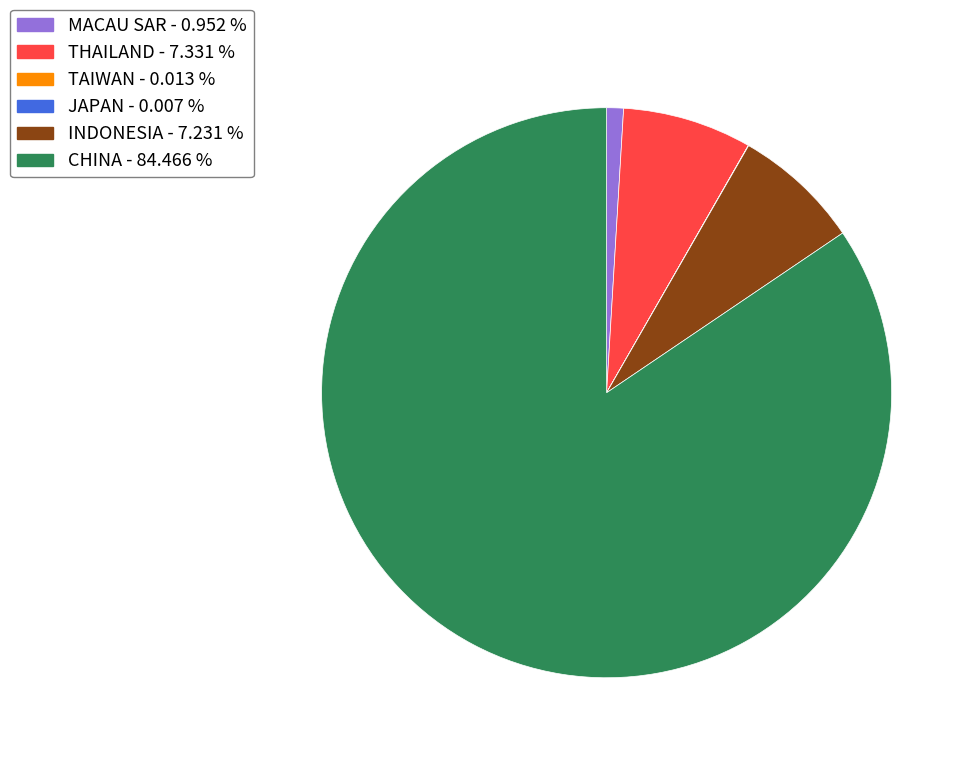

What is the majority slice?

CHINA